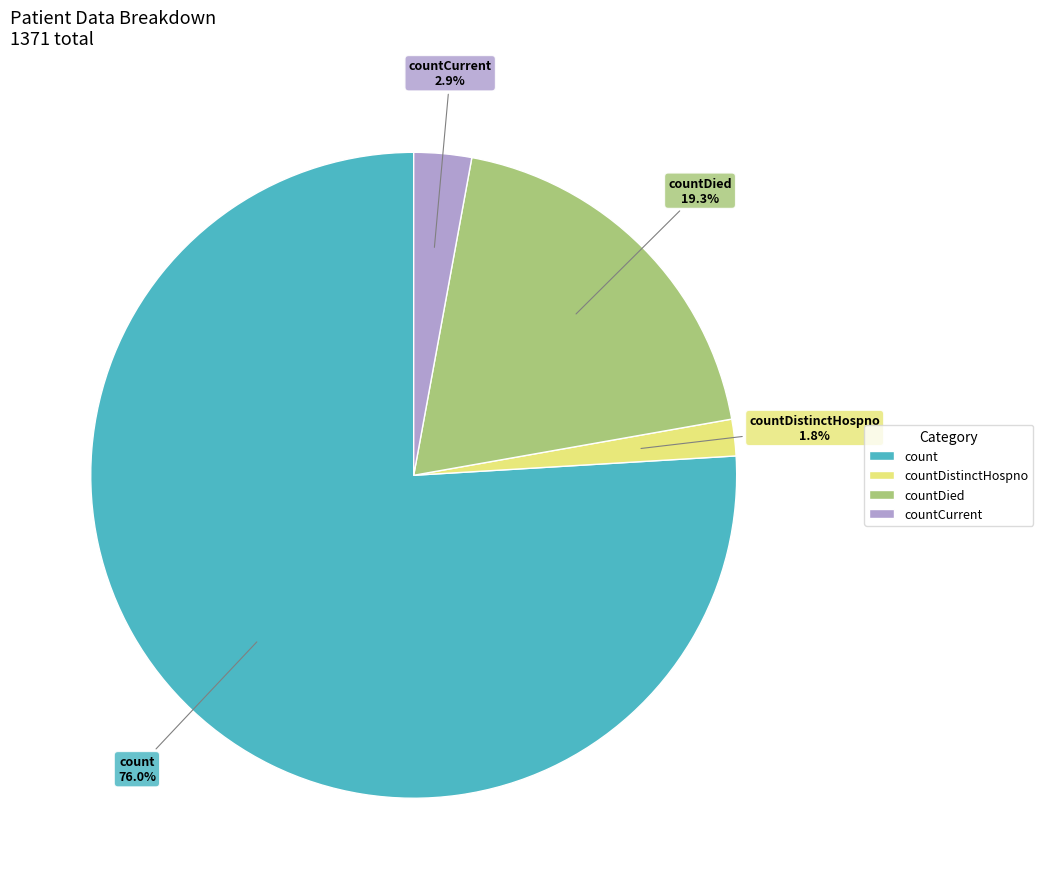

Rank the categories by value from highest to lowest.

count, countDied, countCurrent, countDistinctHospno